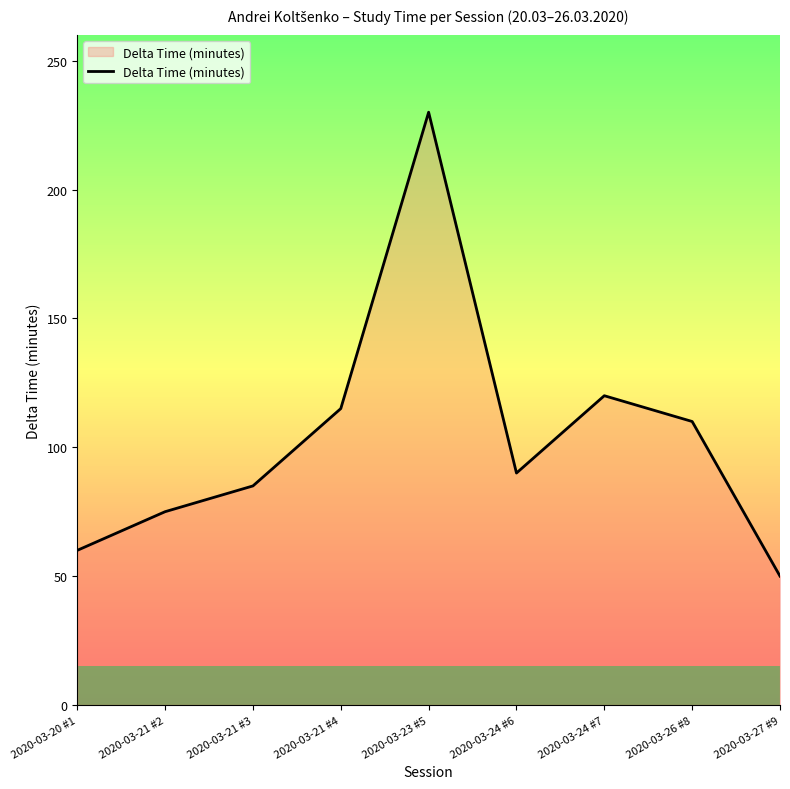

What is the difference between the maximum and minimum values?

180